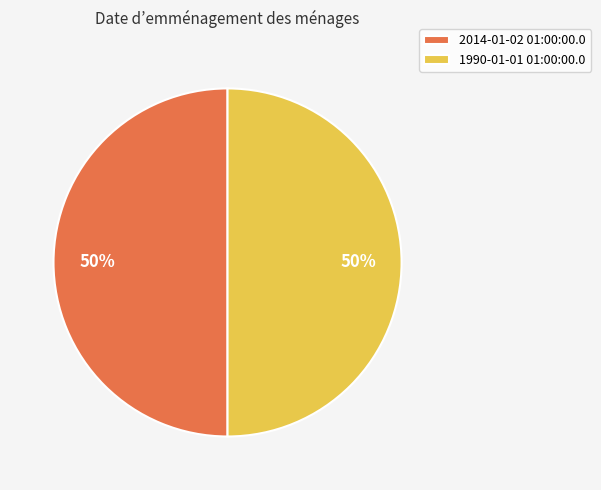

To the nearest percent, what is the average slice percentage?

50%